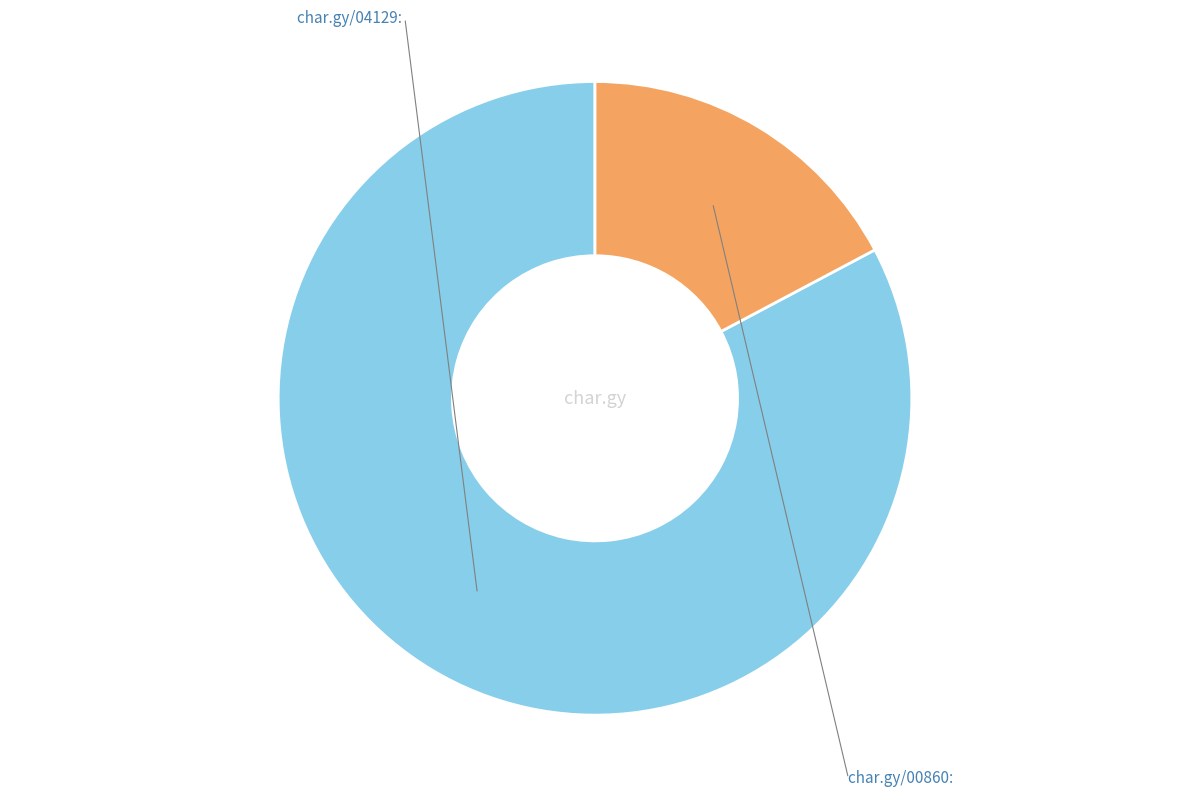

Is there any slice that represents more than half of the pie?

Yes